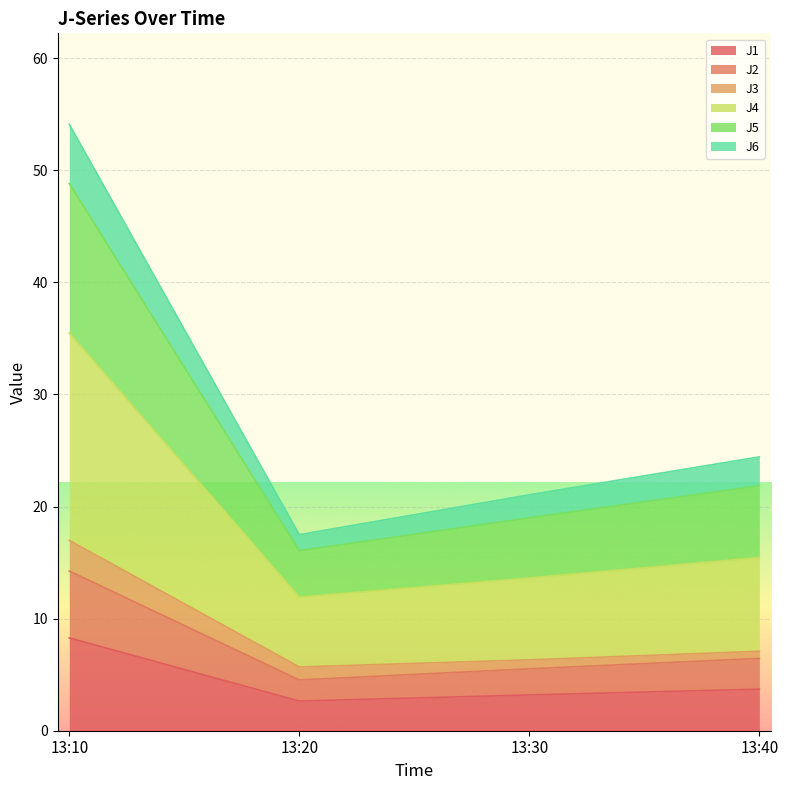

The value of J5 at 13:40 is 36.2. True or false?

False